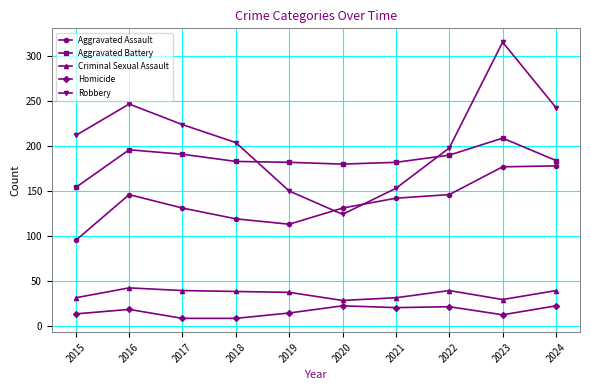

What are all the series names shown in the legend?

Aggravated Assault, Aggravated Battery, Criminal Sexual Assault, Homicide, Robbery